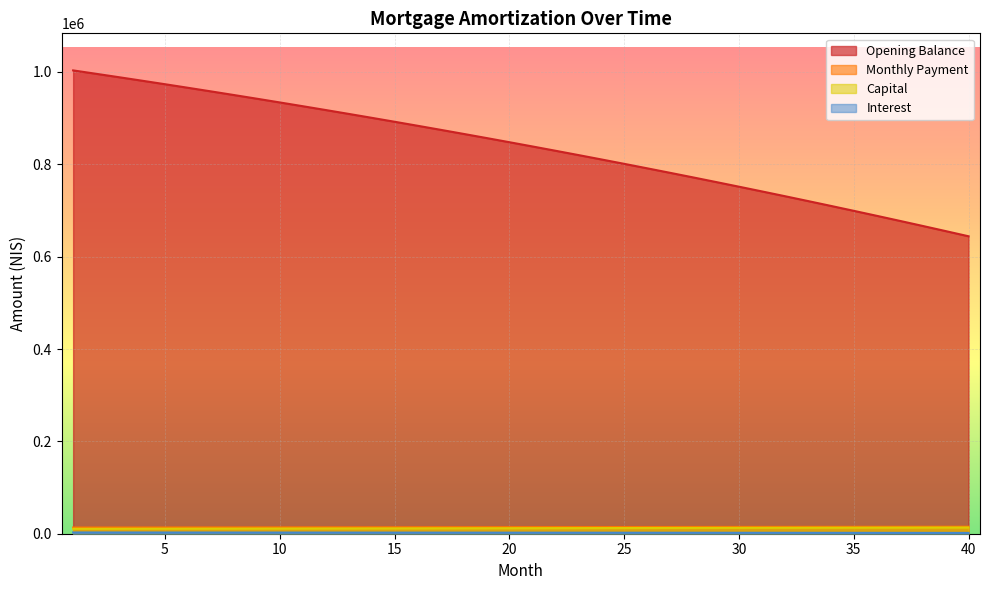

What value does the capital series have at 11?

11315.8